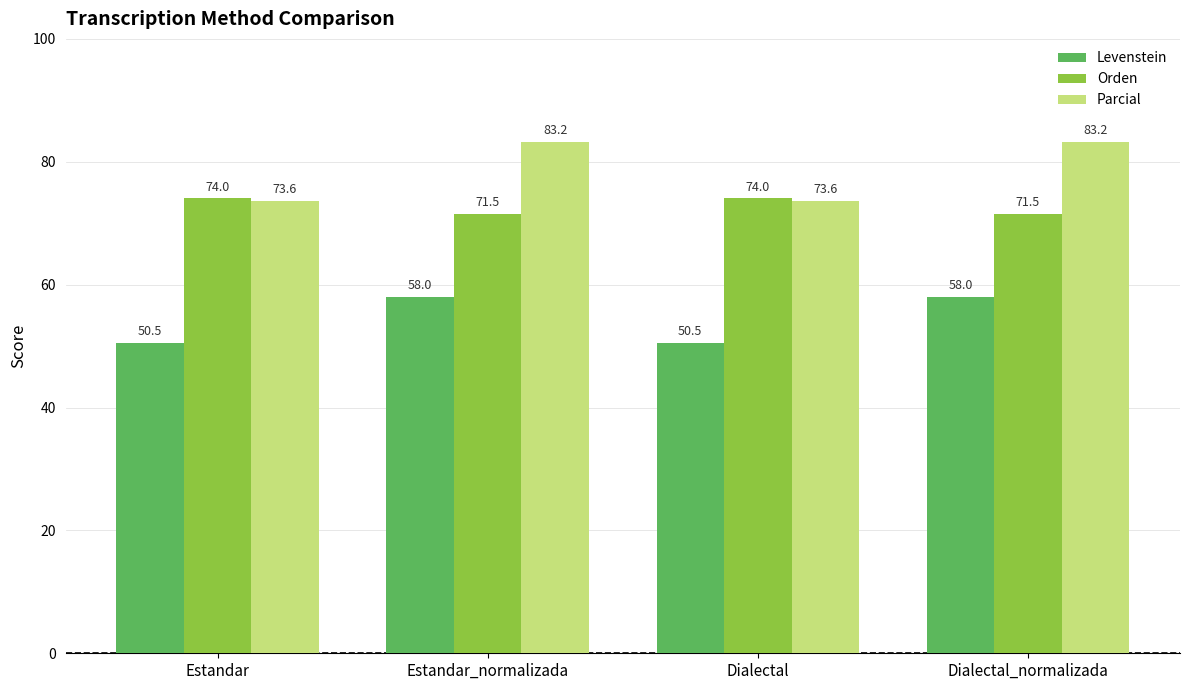

What value does the Parcial series have at Estandar?

73.6